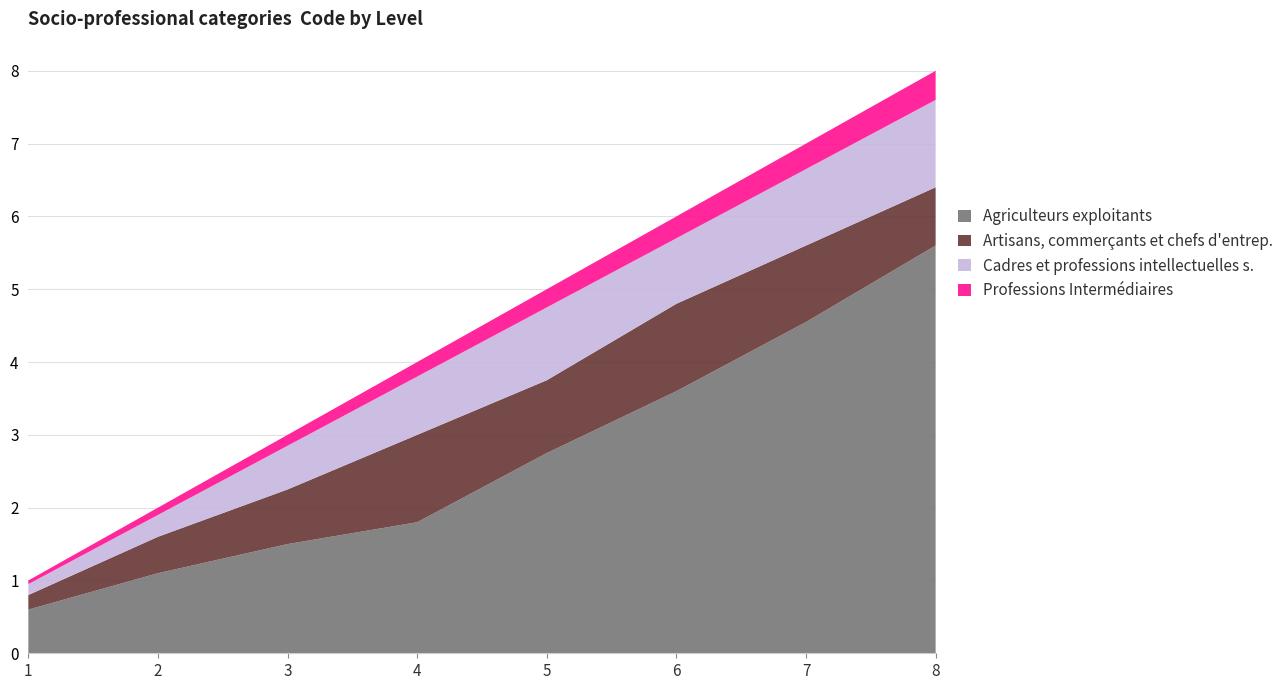

What is the highest value of the Agriculteurs exploitants series?

5.6